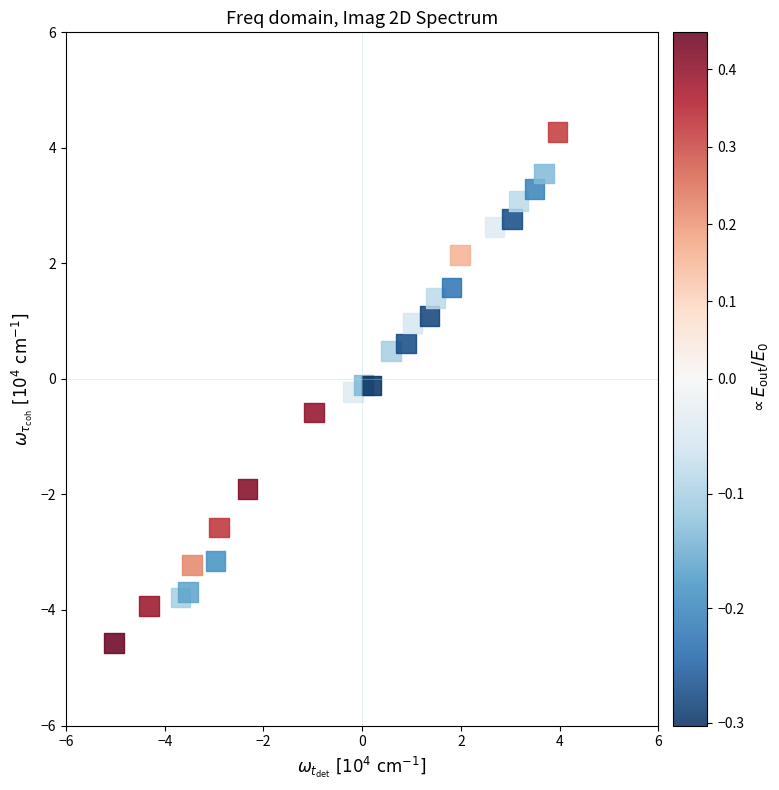

What is the range of X values (max minus min)?

9.0